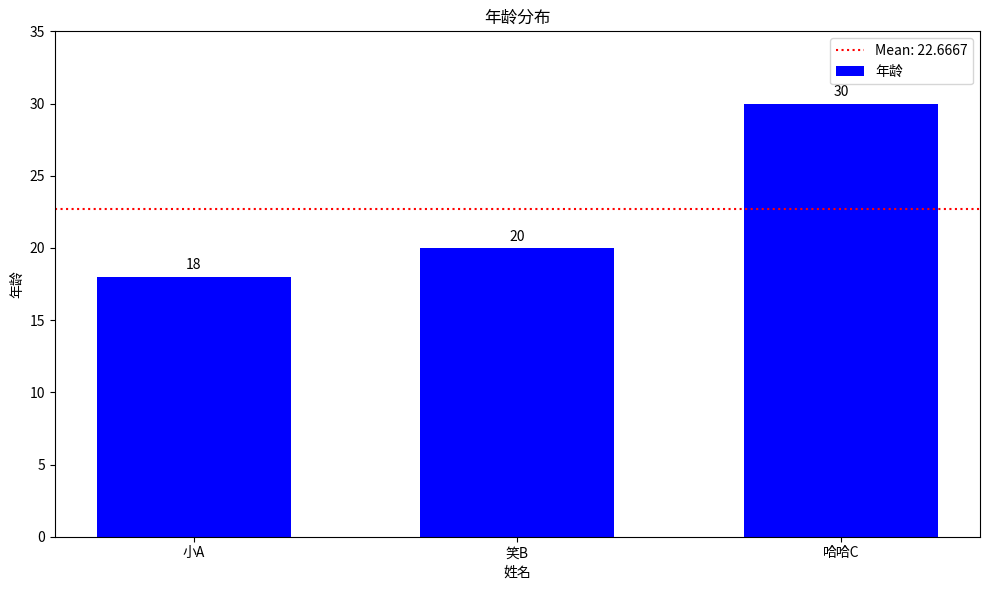

Which category has the highest value across all series?

哈哈C